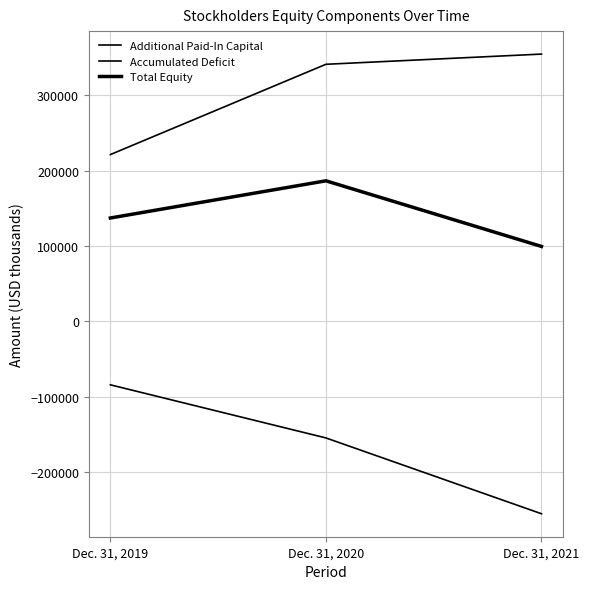

Is this an area chart (filled region under the line)?

No